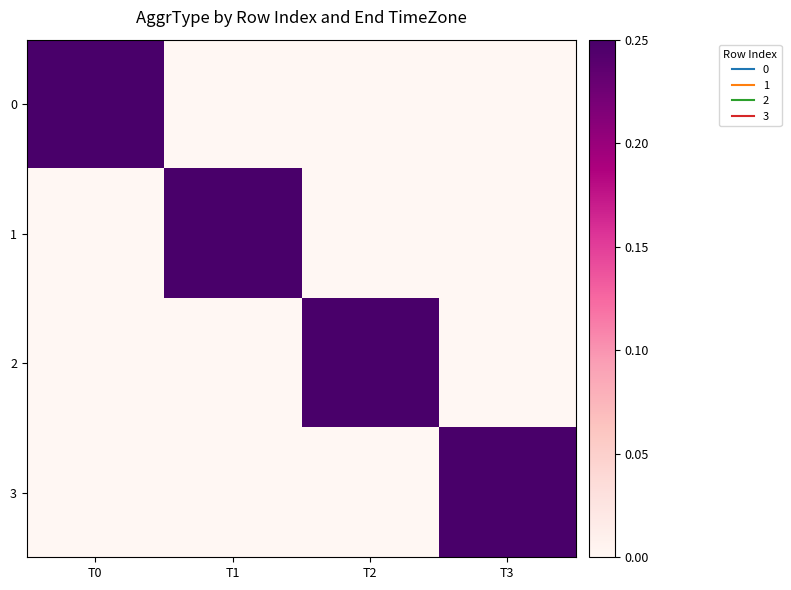

Between T1 and T3, which series saw the biggest shift?

1